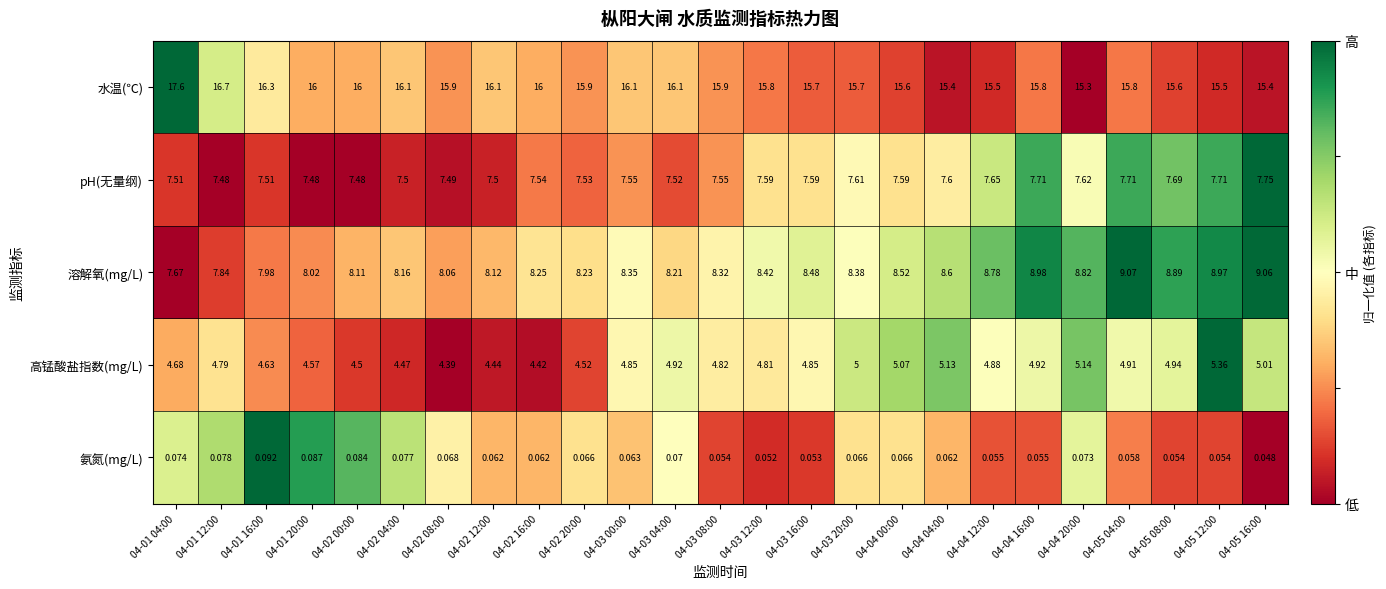

Which series has the largest range (max minus min)?

水温(℃)